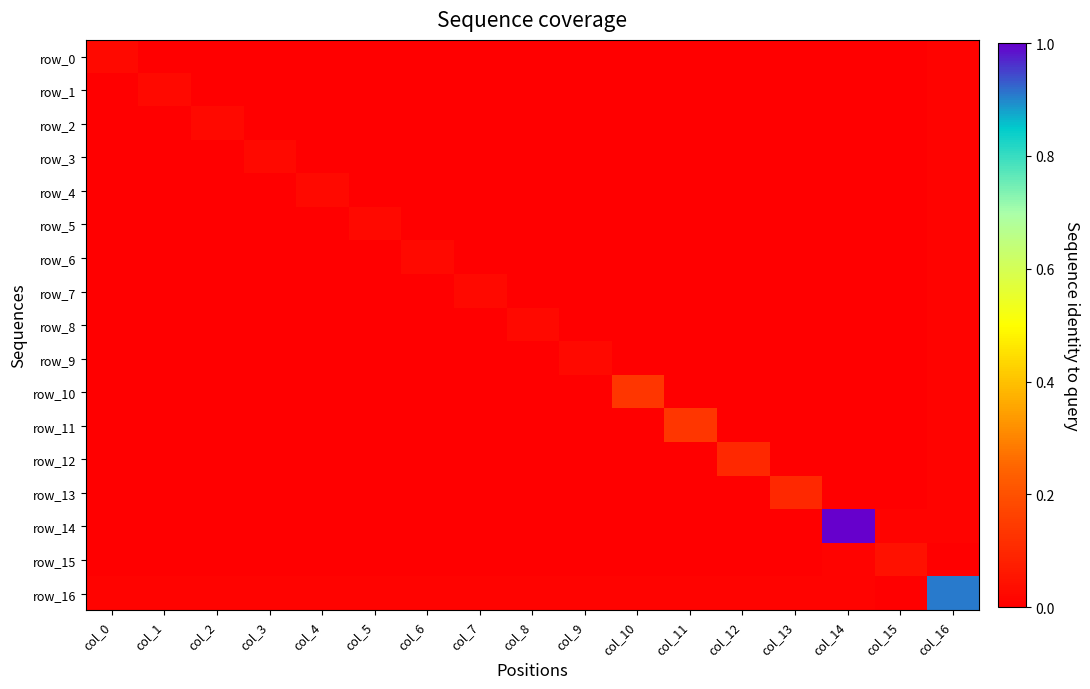

At which label does row_11 reach its minimum?

col_0